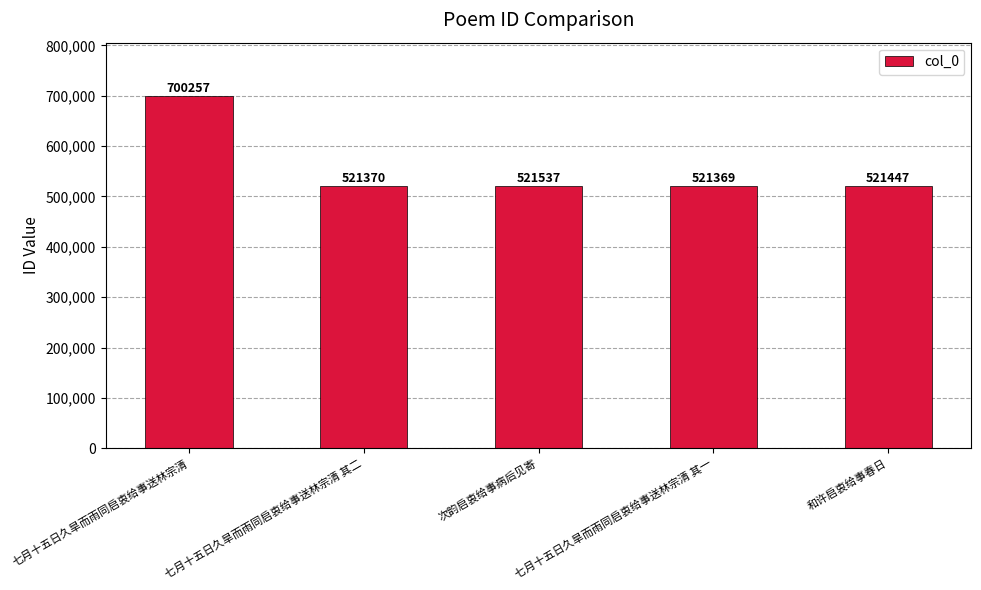

The value at 七月十五日久旱而雨同启衷给事送林宗清 其二 is 521370. True or false?

True